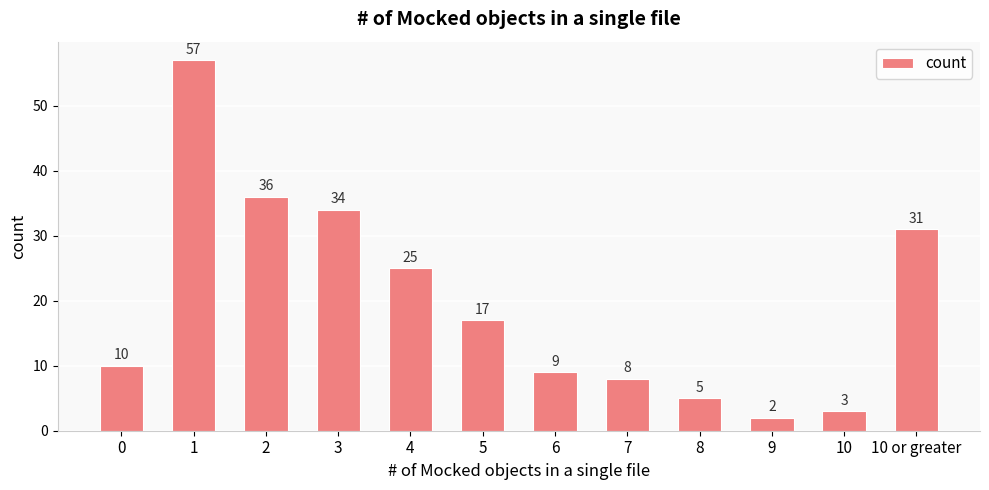

Reading right to left, extract all data points from this chart.

10 or greater=31	10=3	9=2	8=5	7=8	6=9	5=17	4=25	3=34	2=36	1=57	0=10